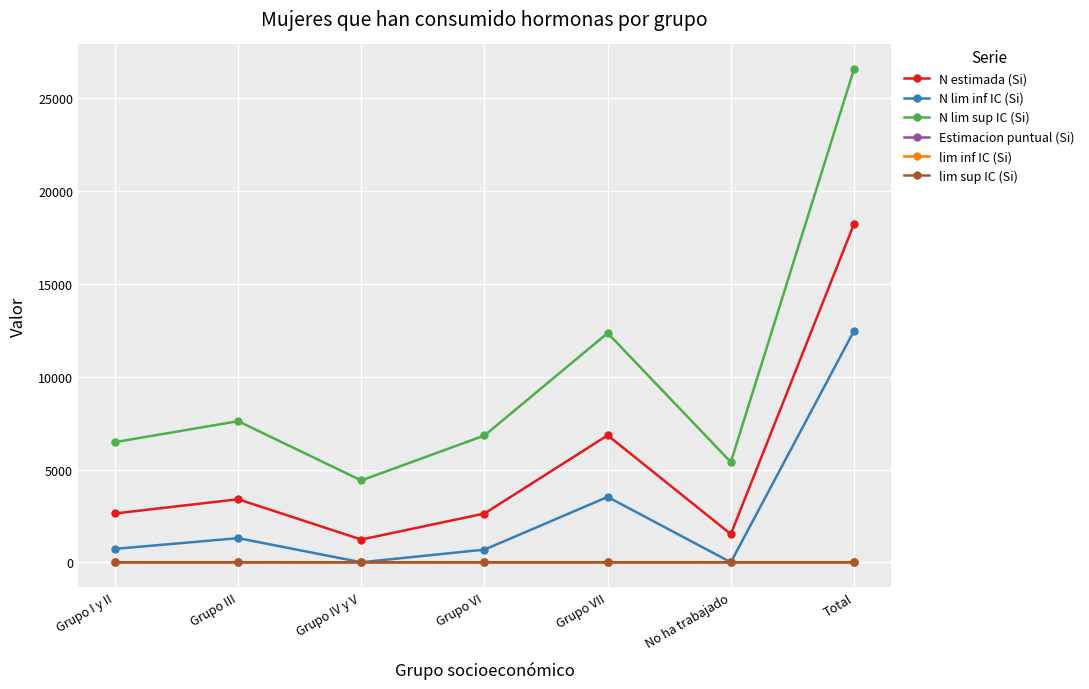

What is the difference between the highest and lowest values at Grupo III?

7605.0